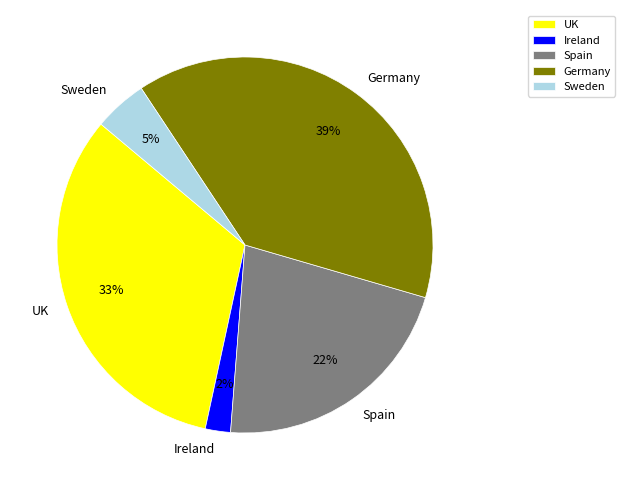

How many segments does this pie chart have?

5